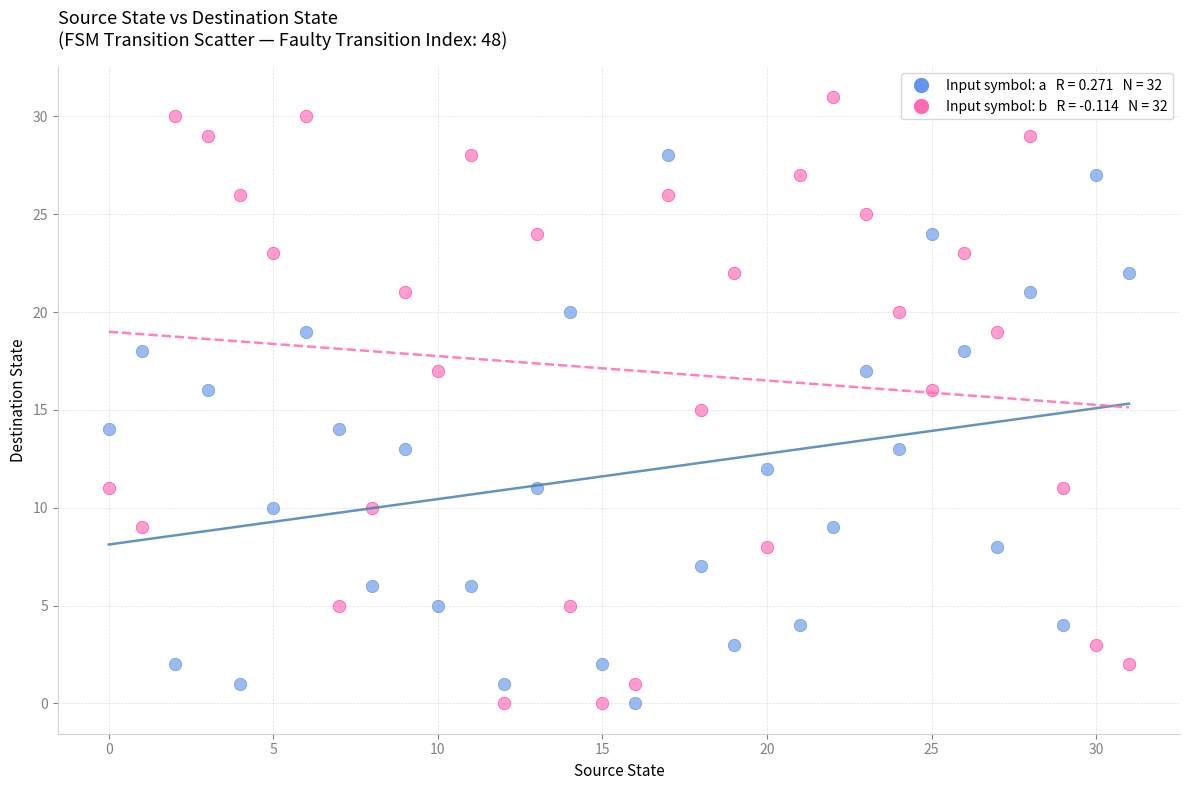

Across all data points, what is the range of Y values (max minus min)?

31